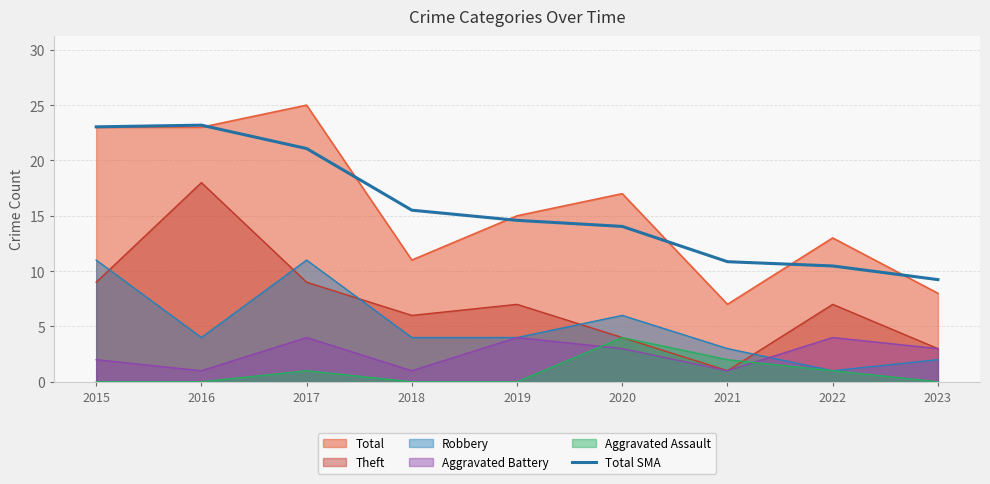

True or false: Aggravated Battery and Total intersect in this chart.

False